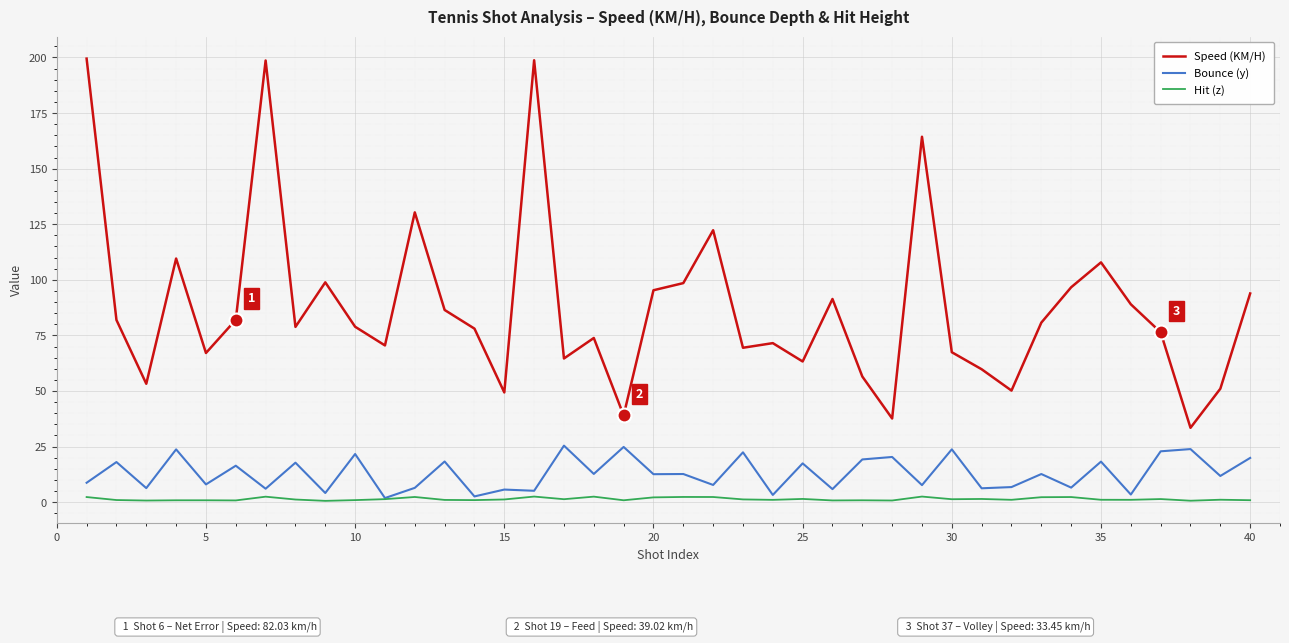

True or false: Bounce (y) and Speed (KM/H) intersect in this chart.

False